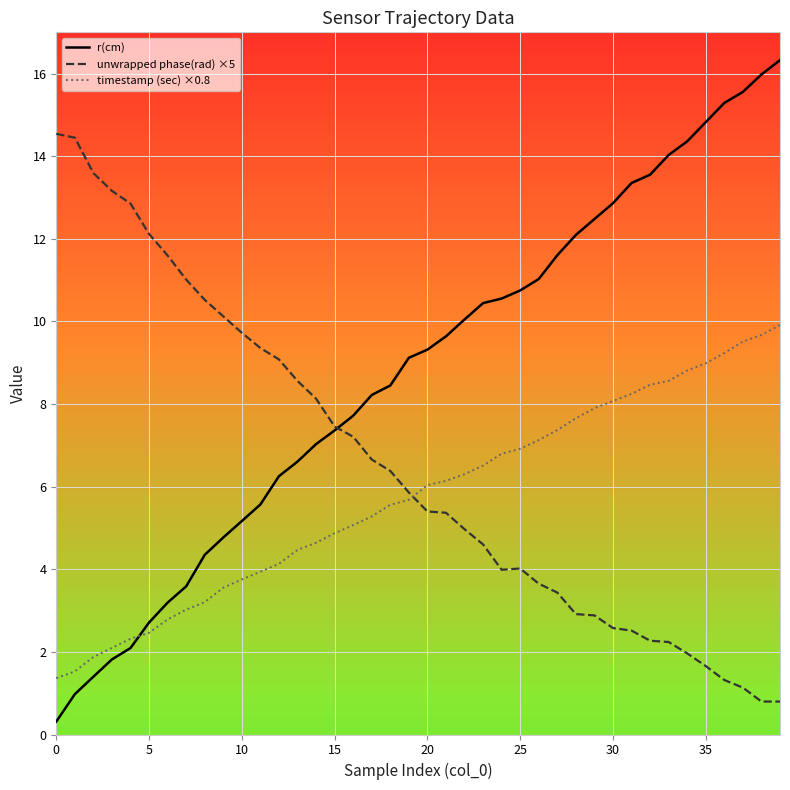

List the series in order of their peak value, highest first.

r(cm), unwrapped phase(rad) ×5, timestamp (sec) ×0.8